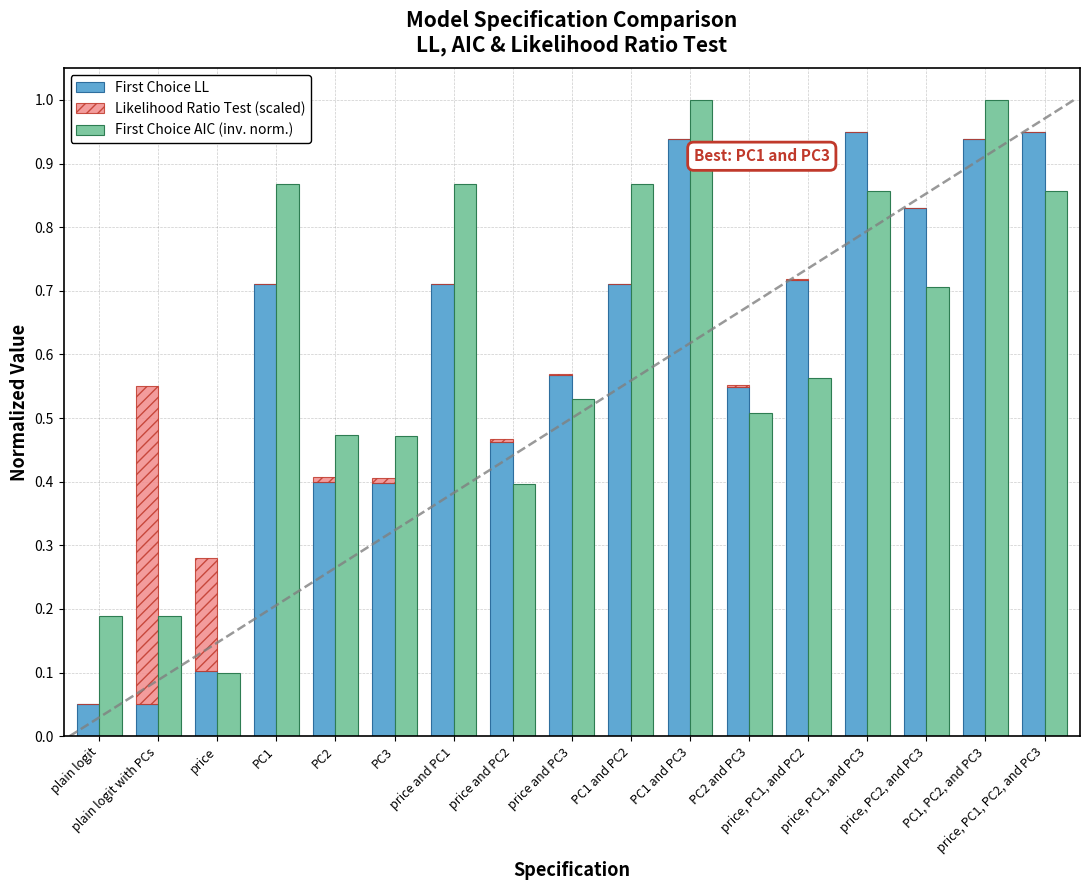

Which series has the largest total across all categories?

First Choice AIC (inv. norm.)